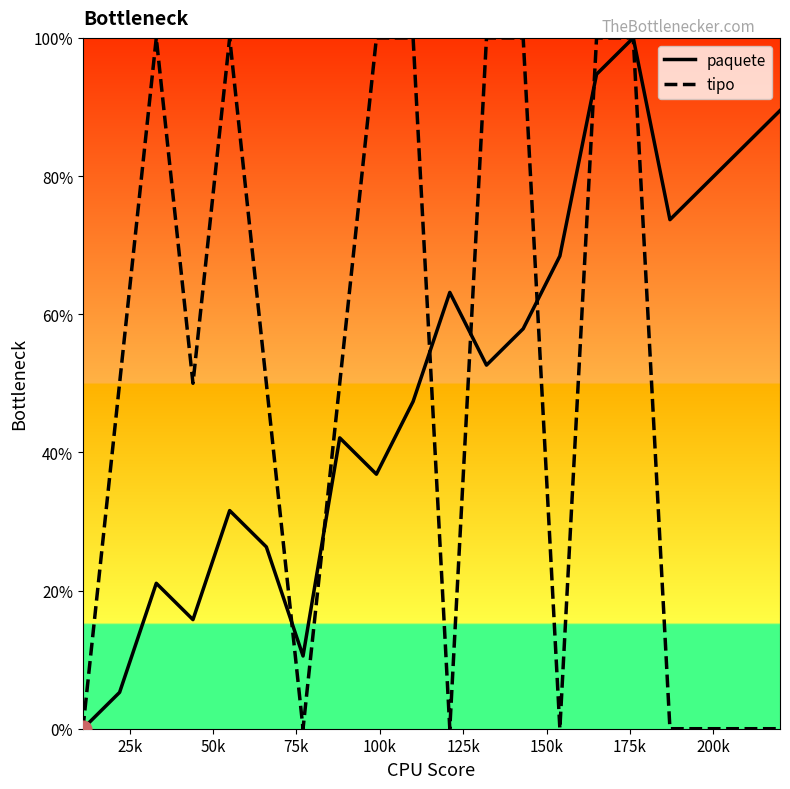

What is the greatest value displayed?

100.0